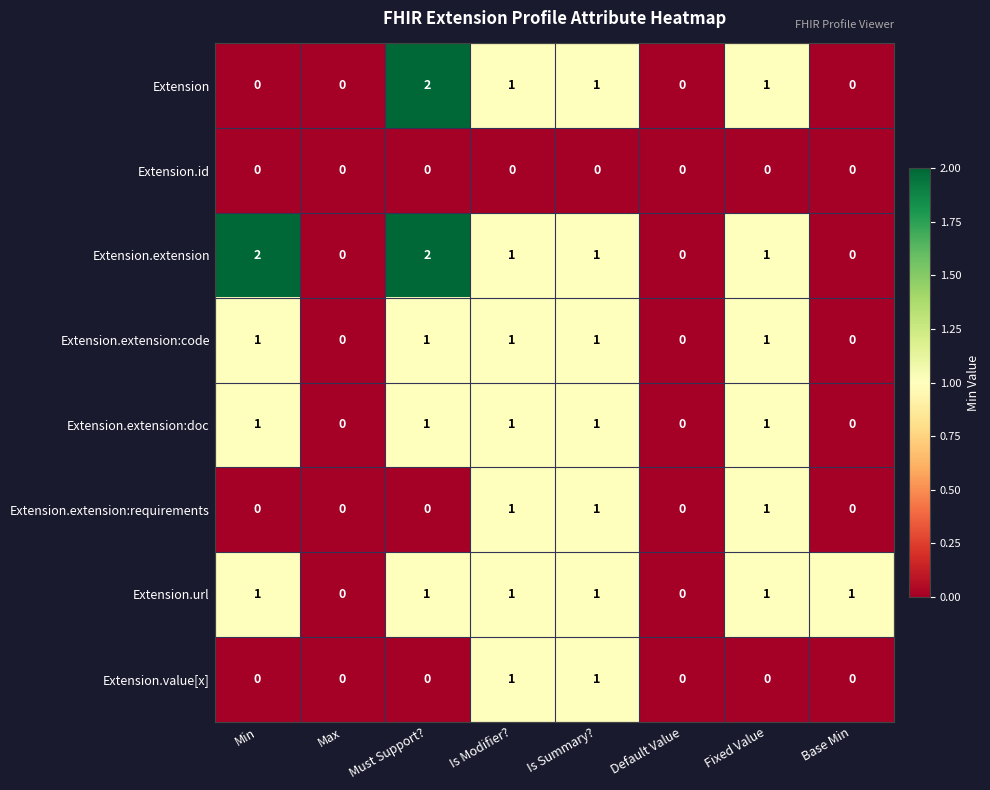

What is the sum of all Extension.extension:requirements values?

3